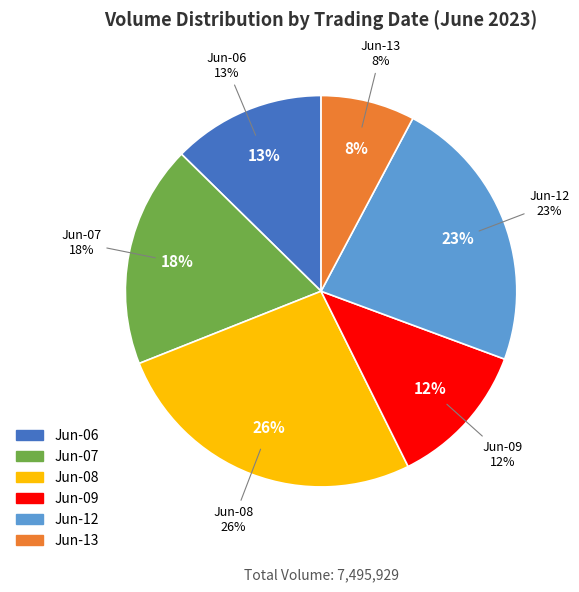

Do 24 and 18 together represent more than half of the pie?

No